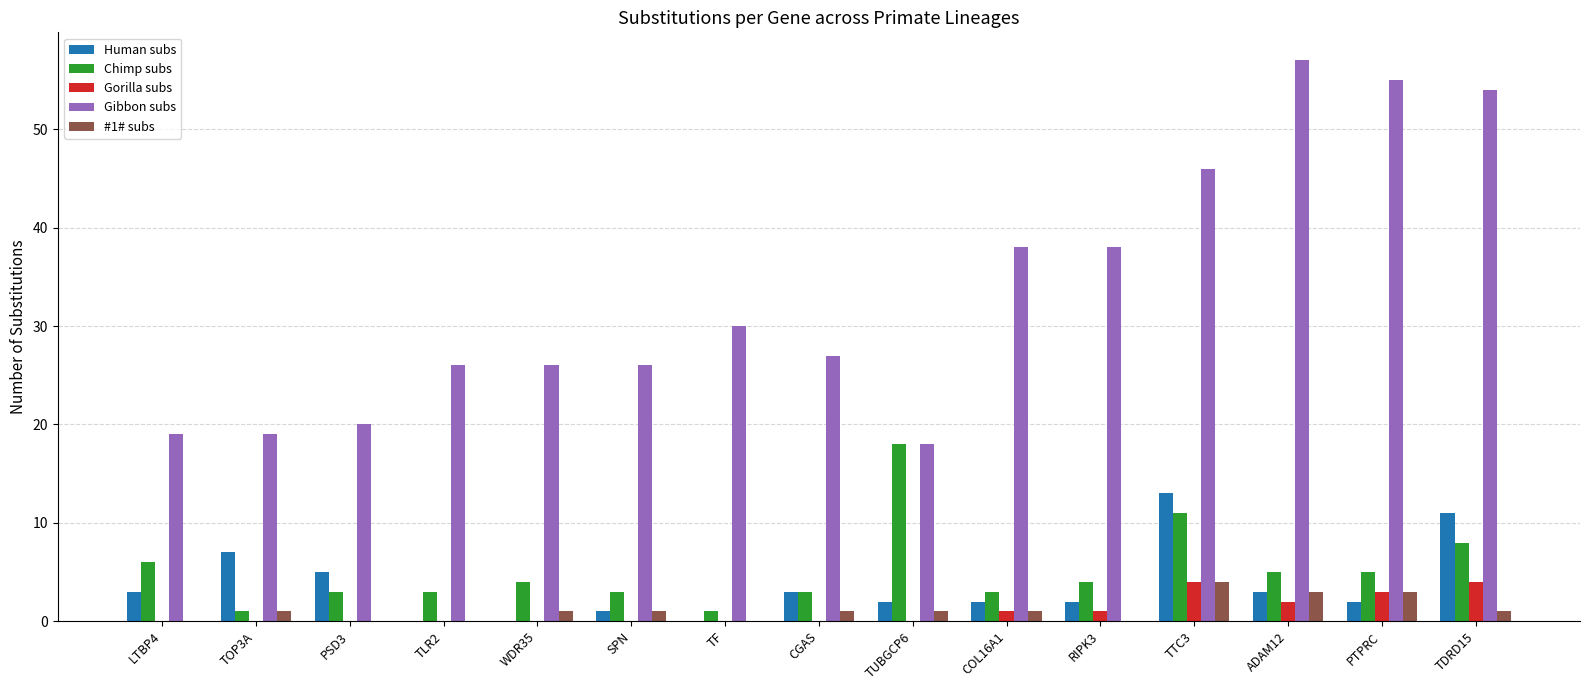

Are the bars horizontal?

No